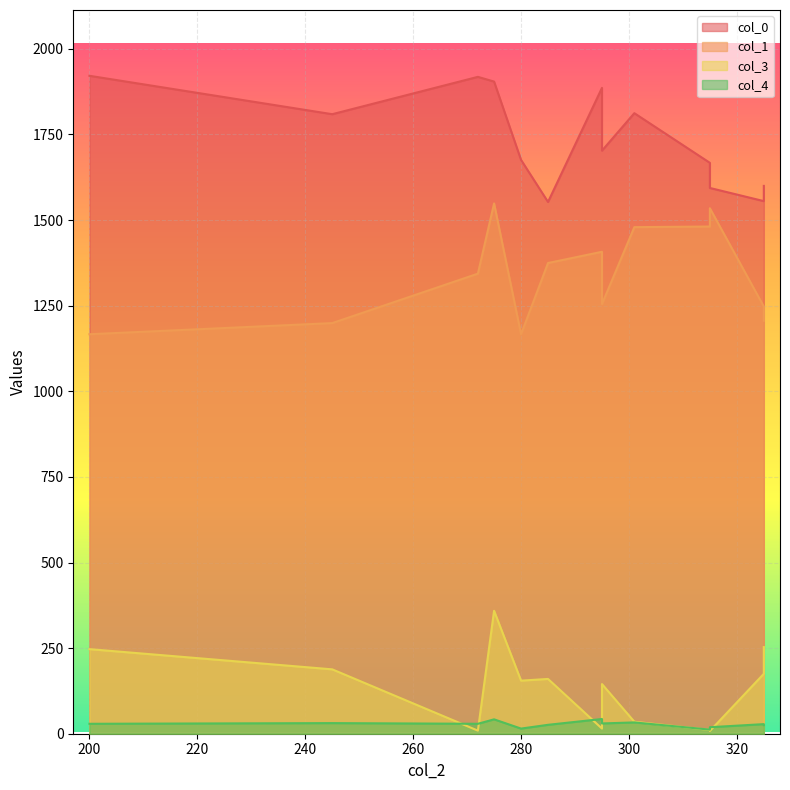

What is the label of the 13th point from the right?

200